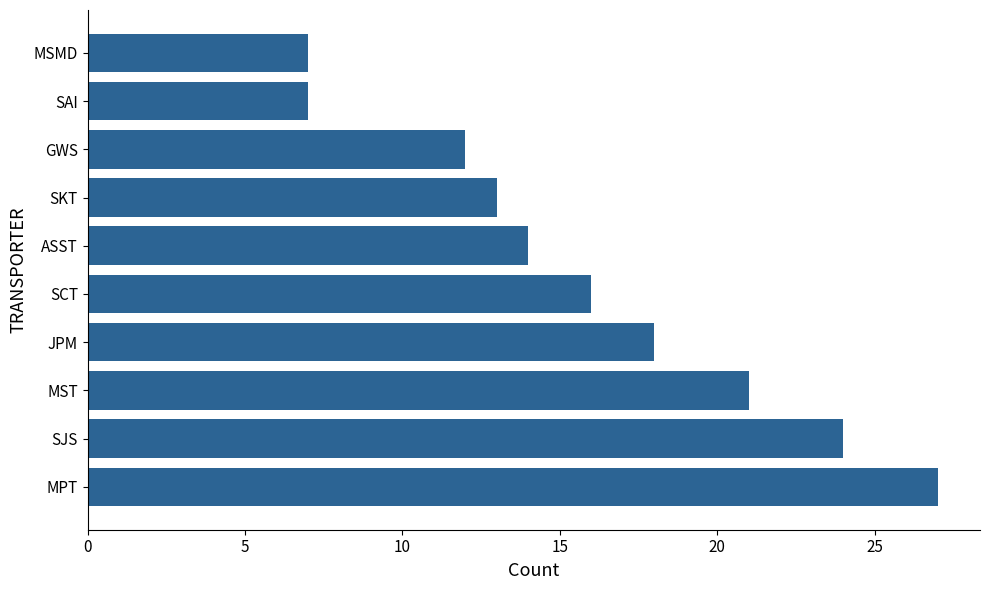

What is the ratio of the value at SJS to the value at SKT?

1.8